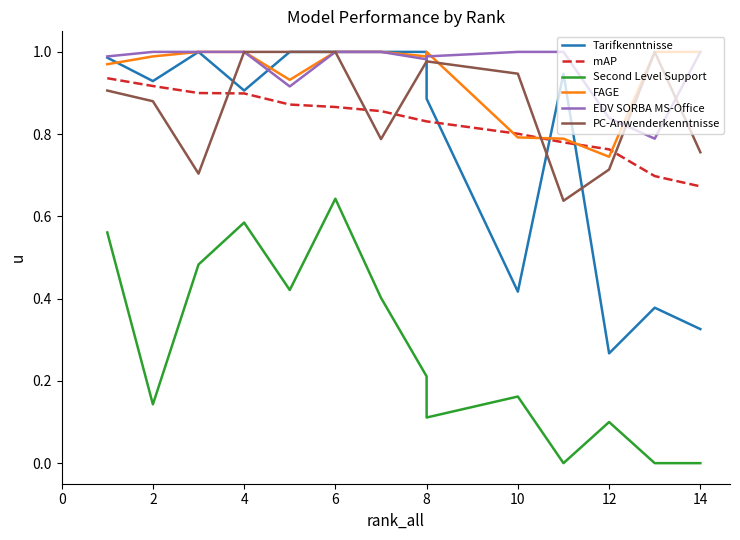

What is the difference between the maximum and minimum values in the Tarifkenntnisse series?

0.7